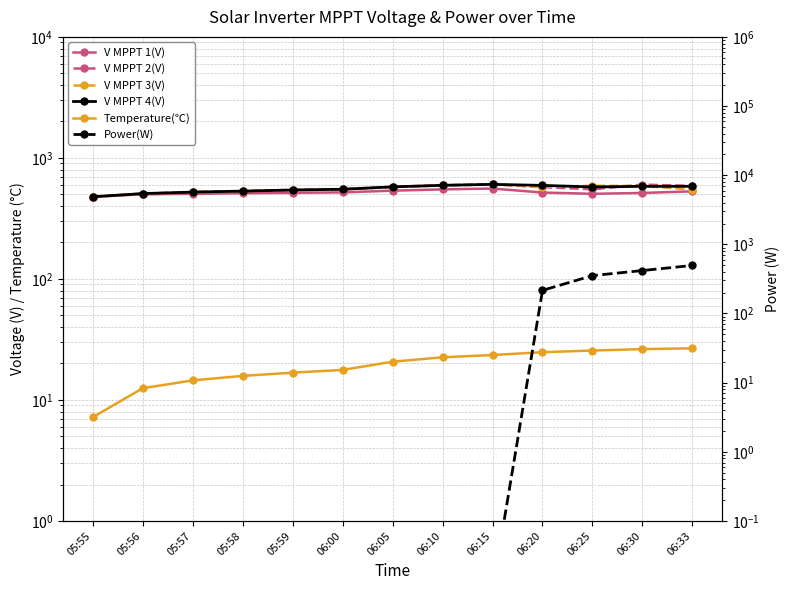

What is the minimum value for V MPPT 2(V)?

477.8